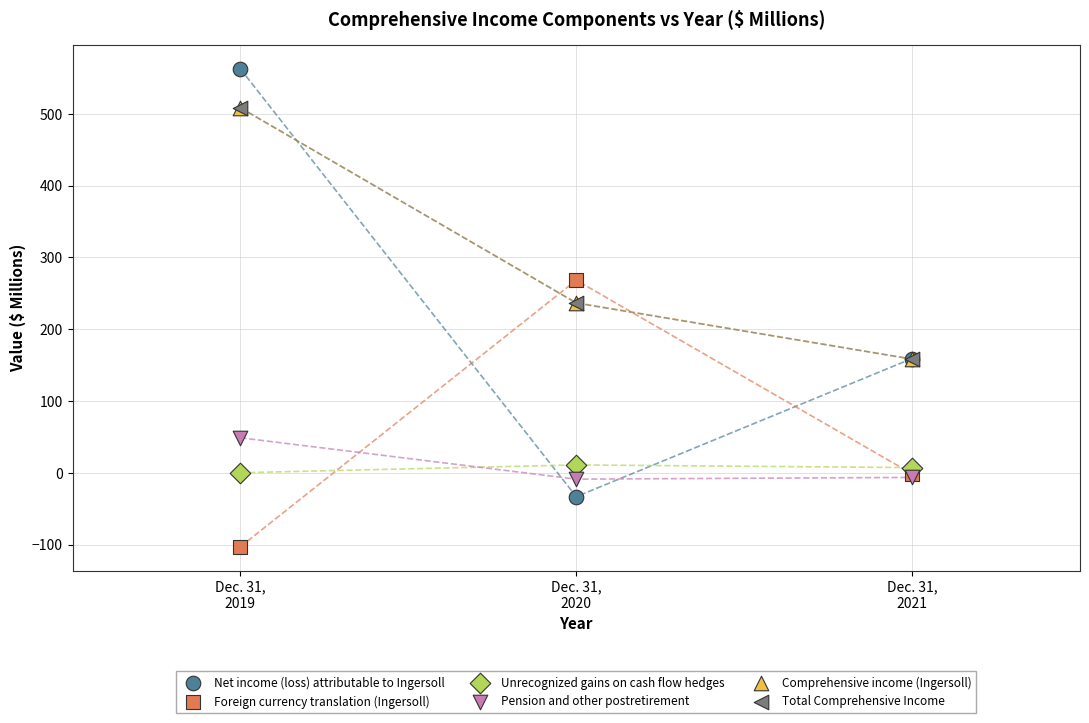

Which series has the largest Y range (max minus min)?

Net income (loss) attributable to Ingersoll